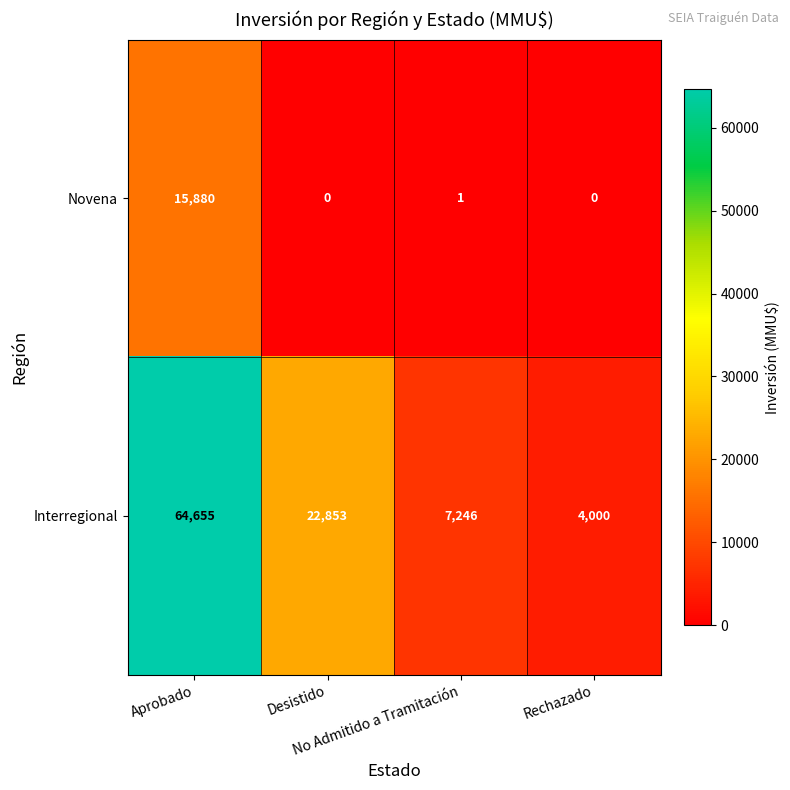

What is the greatest value displayed?

64655